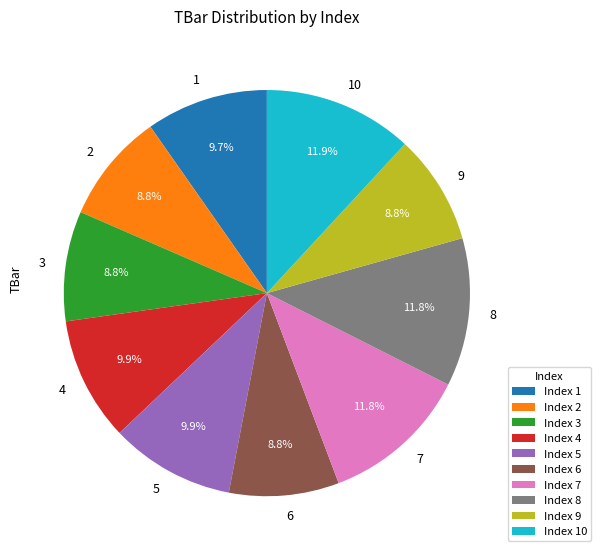

Approximately how many times larger is the value at 4 compared to 5?

1.0